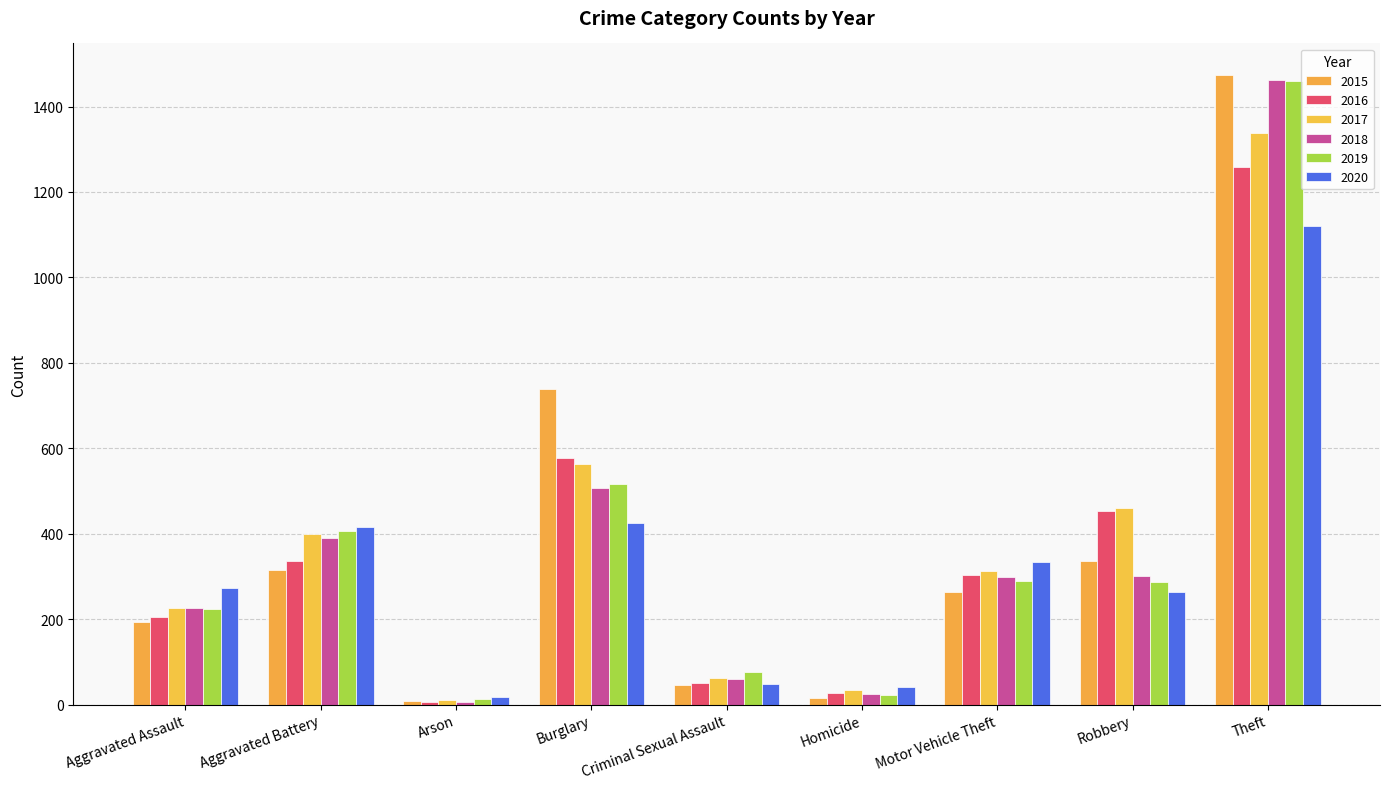

What is the sum of the 2016 values at Theft and Robbery?

1713